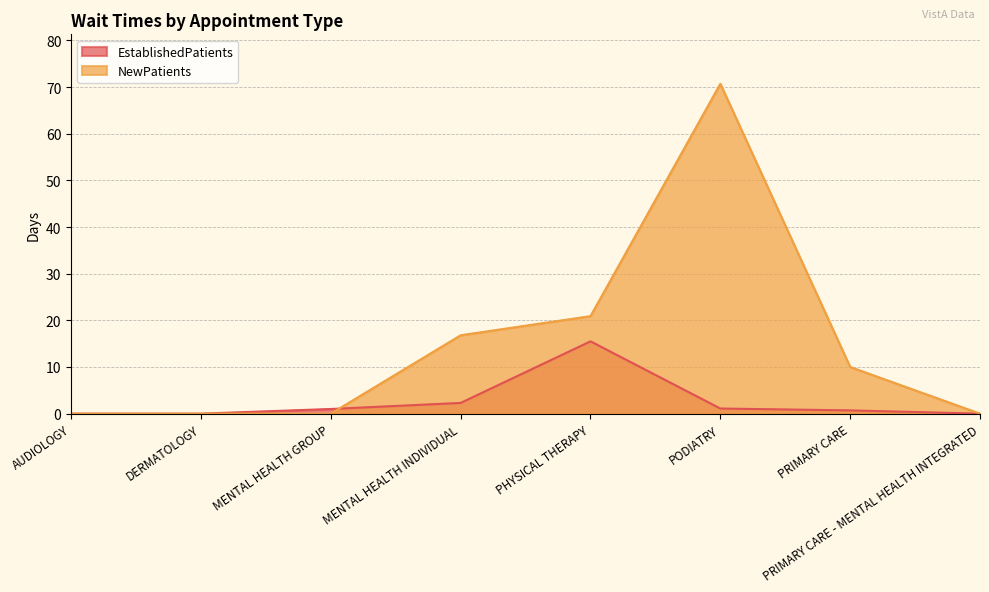

The EstablishedPatients series shows 0.4 at MENTAL HEALTH GROUP. True or false?

False